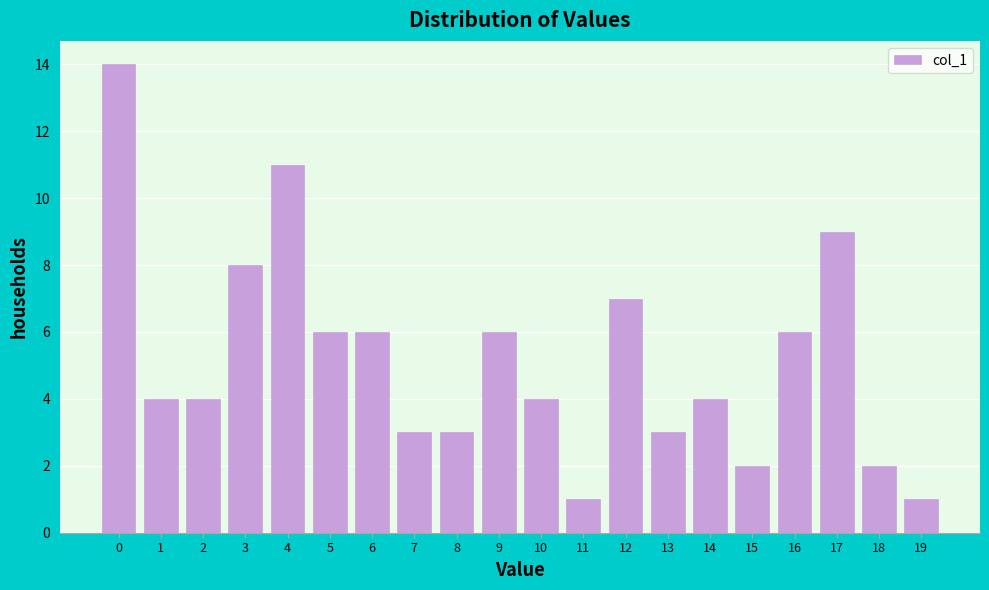

Reading left to right, list all the values displayed in this chart.

14	4	4	8	11	6	6	3	3	6	4	1	7	3	4	2	6	9	2	1